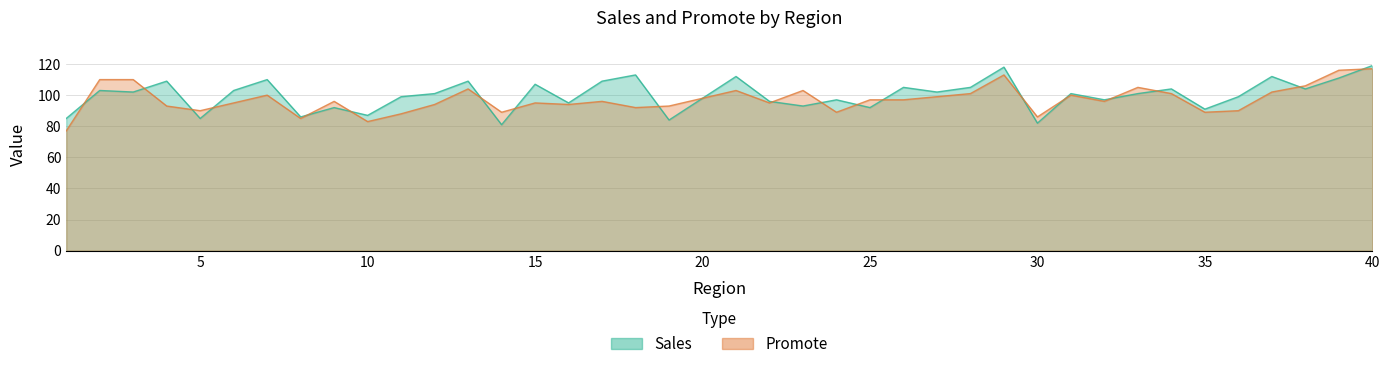

How many lines are shown in the chart?

2